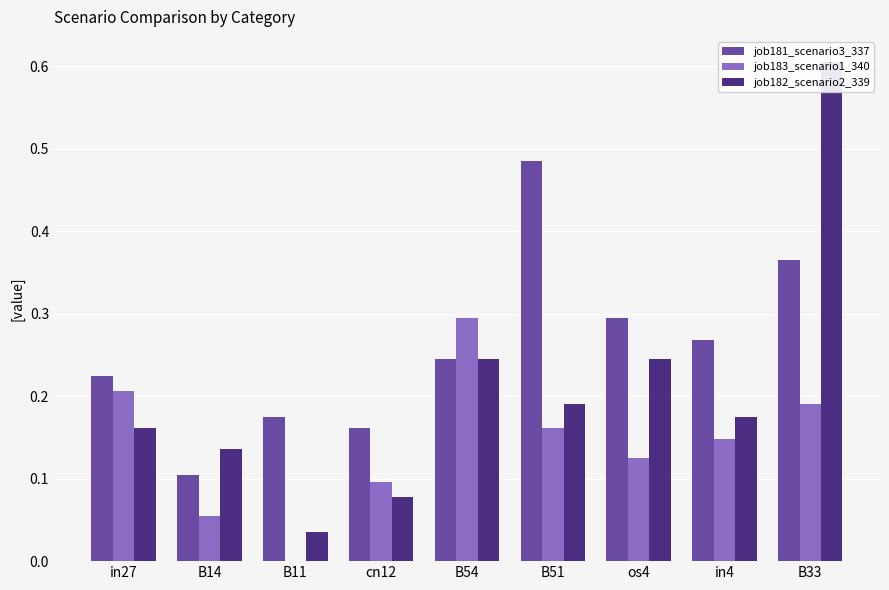

List the labels in order of job181_scenario3_337 value, largest first.

B51, B33, os4, in4, B54, in27, B11, cn12, B14